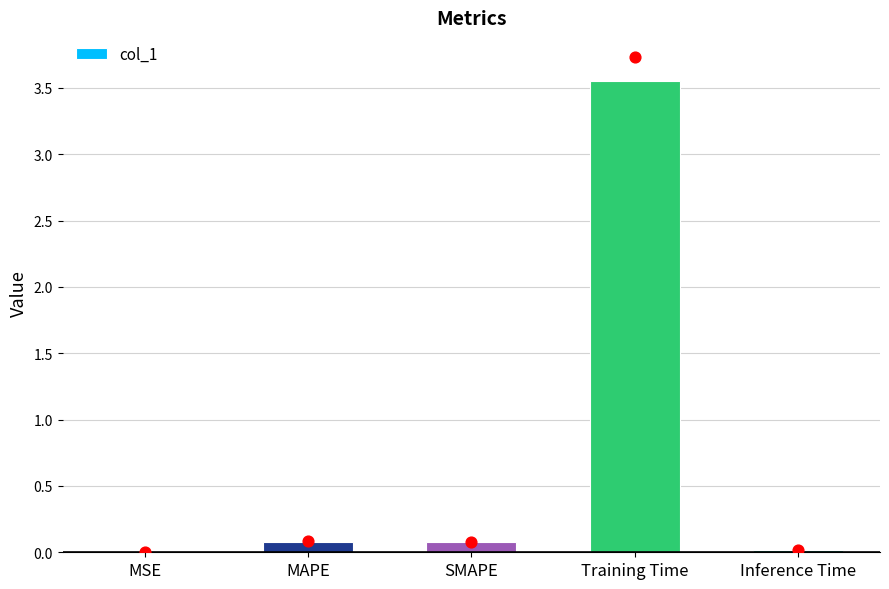

What is the change in value from MSE to SMAPE?

+0.1